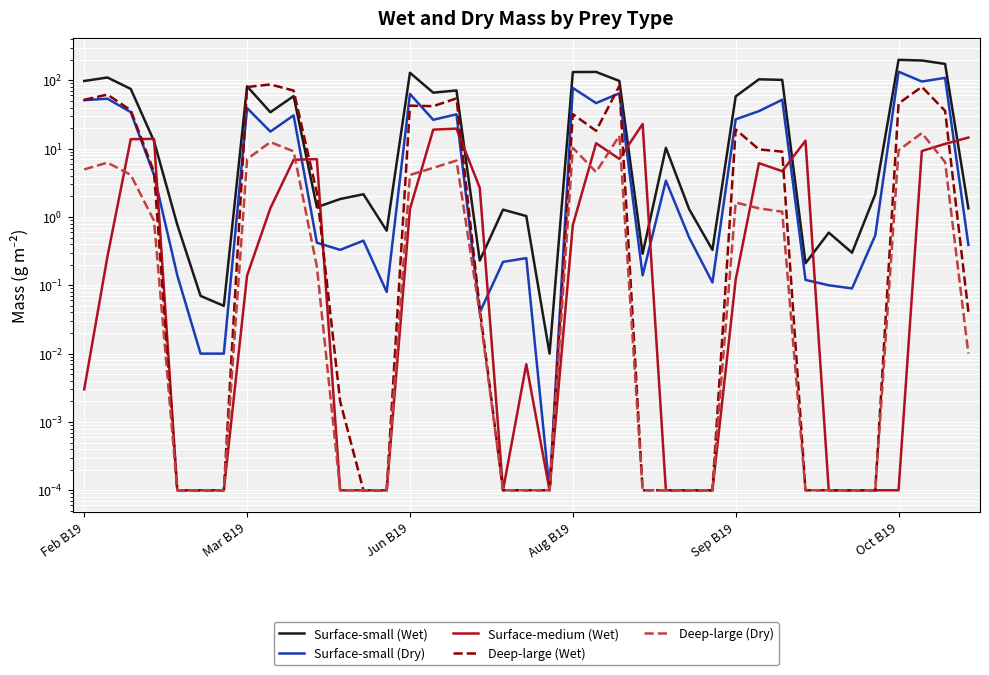

At which category is the sum across all series the highest?

36